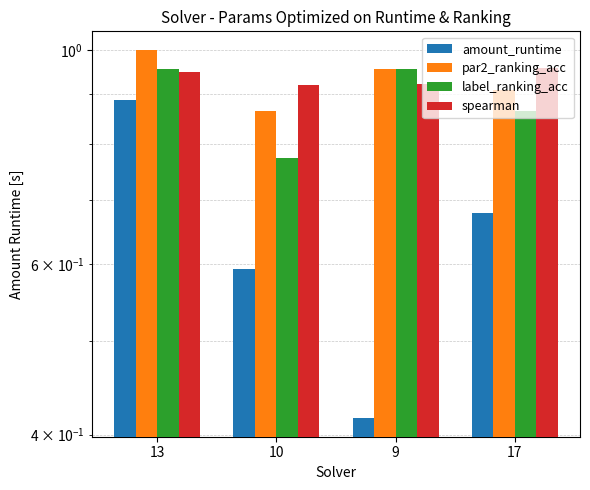

True or false: amount_runtime has a value of 0.7 at 17.

True